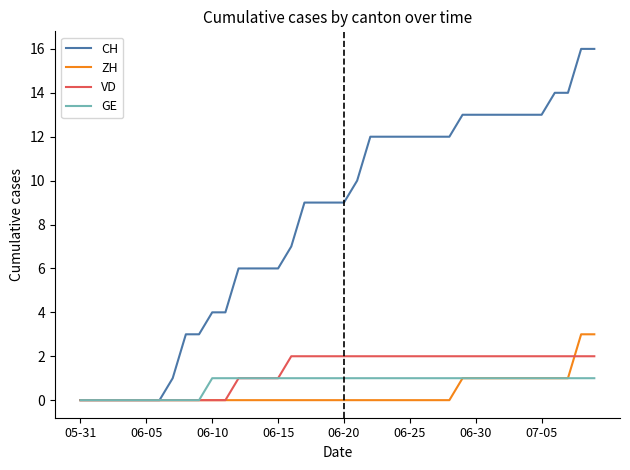

Which series has the largest range (max minus min)?

CH